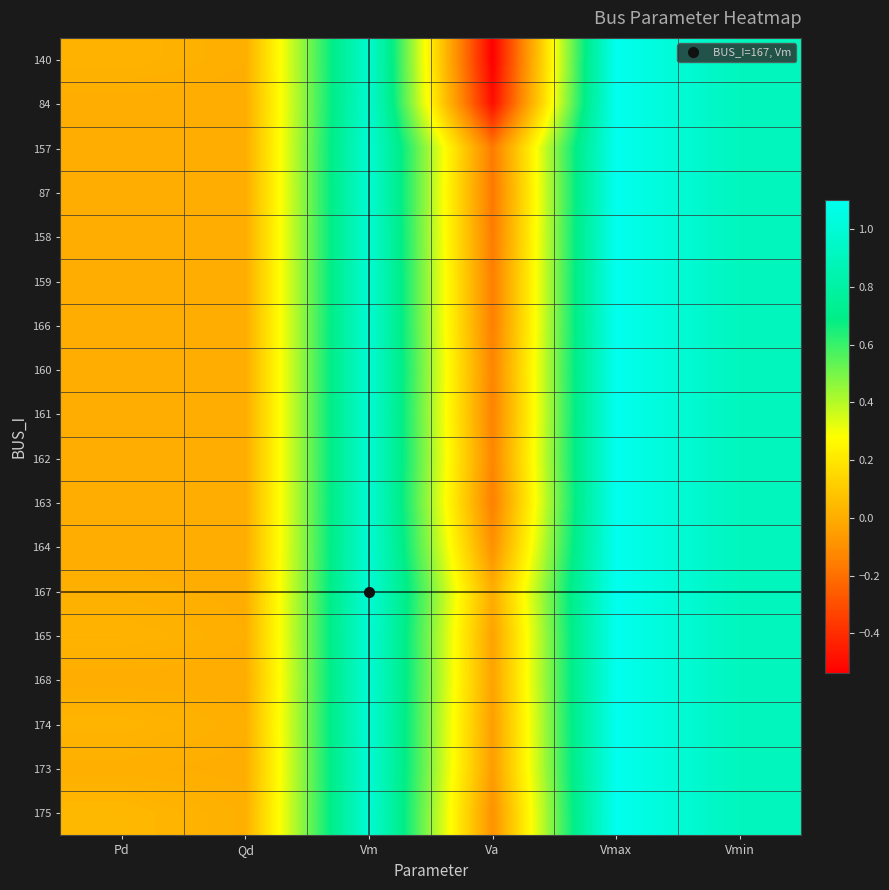

Reading right to left, transcribe all the data shown in this chart.

140: Vmin=0.9	Vmax=1.1	Va=-0.5	Vm=1.0	Qd=0.0	Pd=0.0
84: Vmin=0.9	Vmax=1.1	Va=-0.5	Vm=1.0	Qd=0.0	Pd=0.0
157: Vmin=0.9	Vmax=1.1	Va=-0.2	Vm=1.0	Qd=0.0	Pd=0.0
87: Vmin=0.9	Vmax=1.1	Va=-0.2	Vm=1.0	Qd=0.0	Pd=0.0
158: Vmin=0.9	Vmax=1.1	Va=-0.2	Vm=1.0	Qd=0.0	Pd=0.0
159: Vmin=0.9	Vmax=1.1	Va=-0.2	Vm=1.0	Qd=0.0	Pd=0.0
166: Vmin=0.9	Vmax=1.1	Va=-0.2	Vm=1.0	Qd=0.0	Pd=0.0
160: Vmin=0.9	Vmax=1.1	Va=-0.1	Vm=1.0	Qd=0.0	Pd=0.0
161: Vmin=0.9	Vmax=1.1	Va=-0.1	Vm=1.0	Qd=0.0	Pd=0.0
162: Vmin=0.9	Vmax=1.1	Va=-0.1	Vm=1.0	Qd=0.0	Pd=0.0
163: Vmin=0.9	Vmax=1.1	Va=-0.2	Vm=1.0	Qd=0.0	Pd=0.0
164: Vmin=0.9	Vmax=1.1	Va=-0.1	Vm=1.0	Qd=0.0	Pd=0.0
167: Vmin=0.9	Vmax=1.1	Va=0.0	Vm=1.0	Qd=0.0	Pd=0.0
165: Vmin=0.9	Vmax=1.1	Va=-0.0	Vm=1.0	Qd=0.0	Pd=0.0
168: Vmin=0.9	Vmax=1.1	Va=-0.0	Vm=1.0	Qd=0.0	Pd=0.0
174: Vmin=0.9	Vmax=1.1	Va=-0.1	Vm=1.0	Qd=0.0	Pd=0.0
173: Vmin=0.9	Vmax=1.1	Va=-0.1	Vm=1.0	Qd=0.0	Pd=0.0
175: Vmin=0.9	Vmax=1.1	Va=-0.1	Vm=1.0	Qd=0.0	Pd=0.0